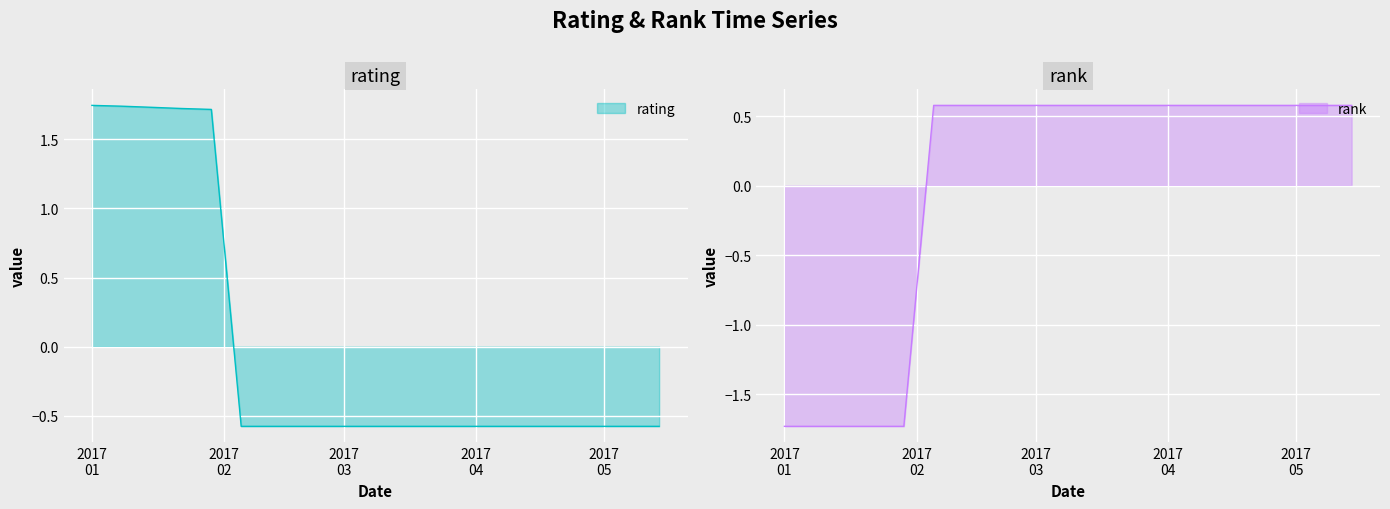

What is the minimum value for rating?

-0.6